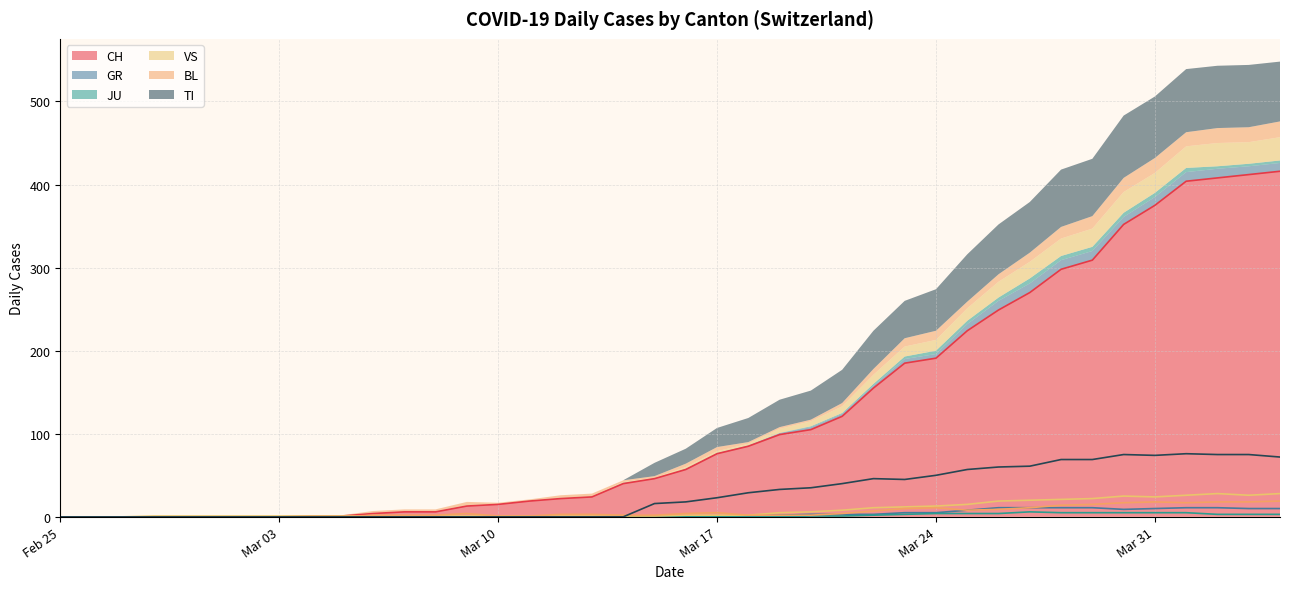

What are all the series names shown in the legend?

CH, GR, JU, VS, BL, TI